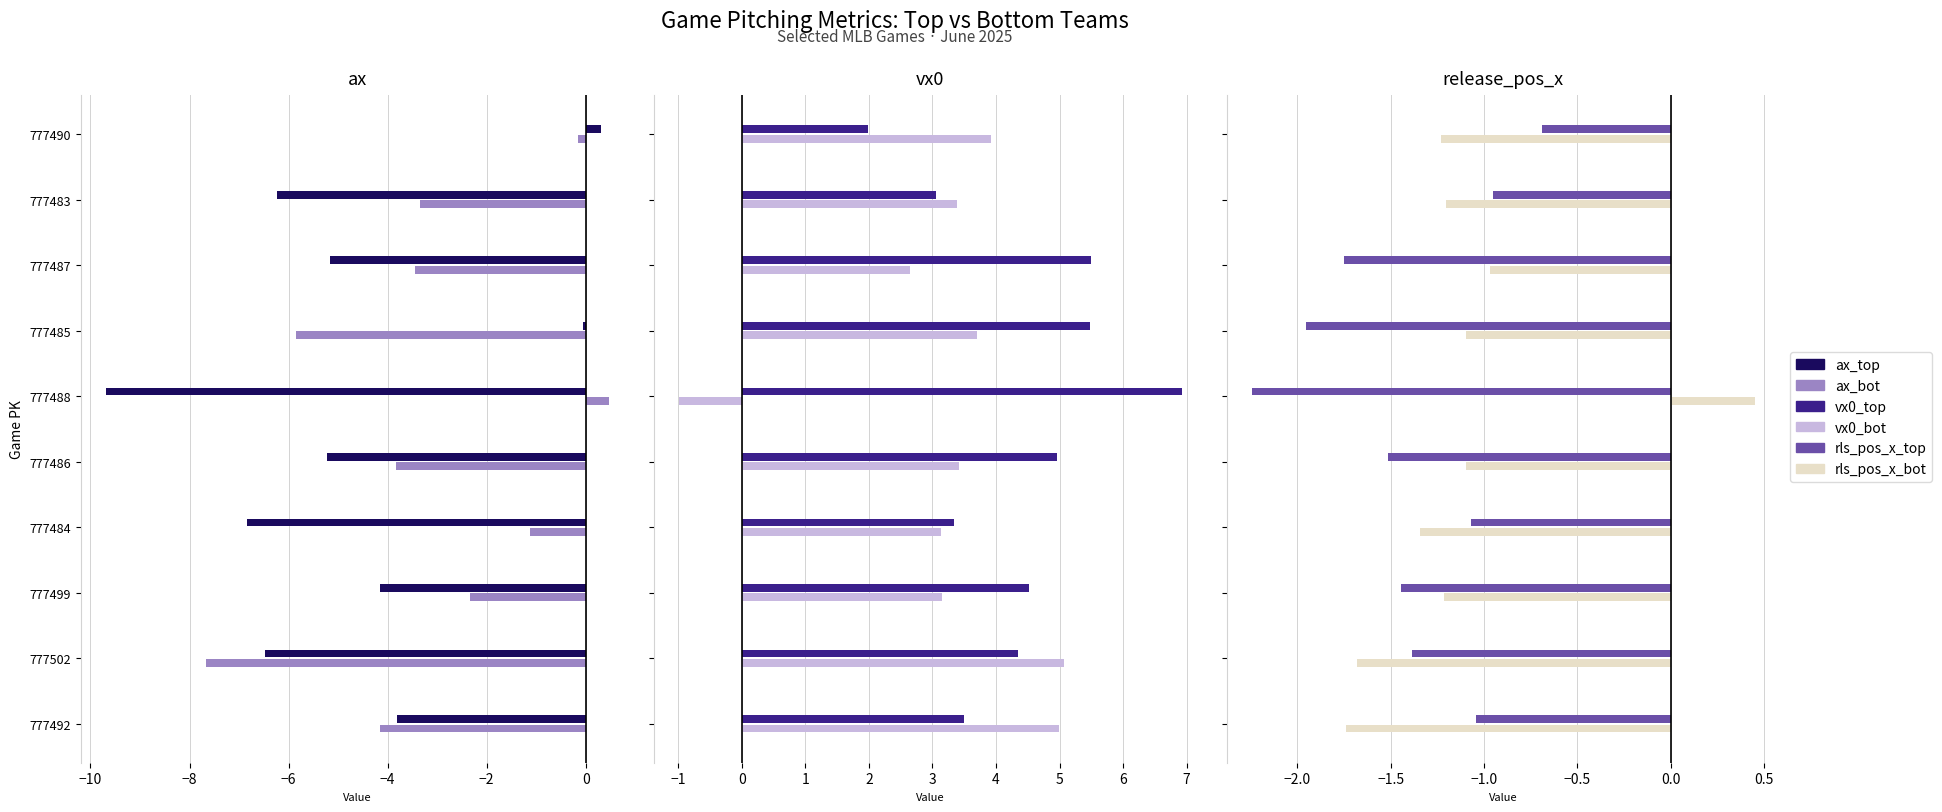

What is the difference between the highest and lowest values at 777485?

11.3